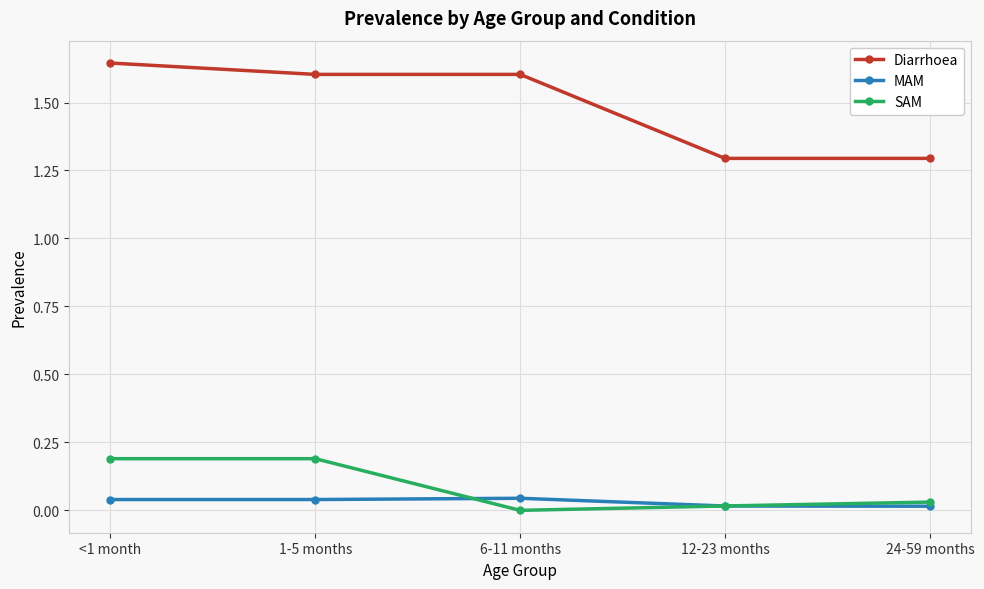

The value of SAM at 6-11 months is 0.0. True or false?

True